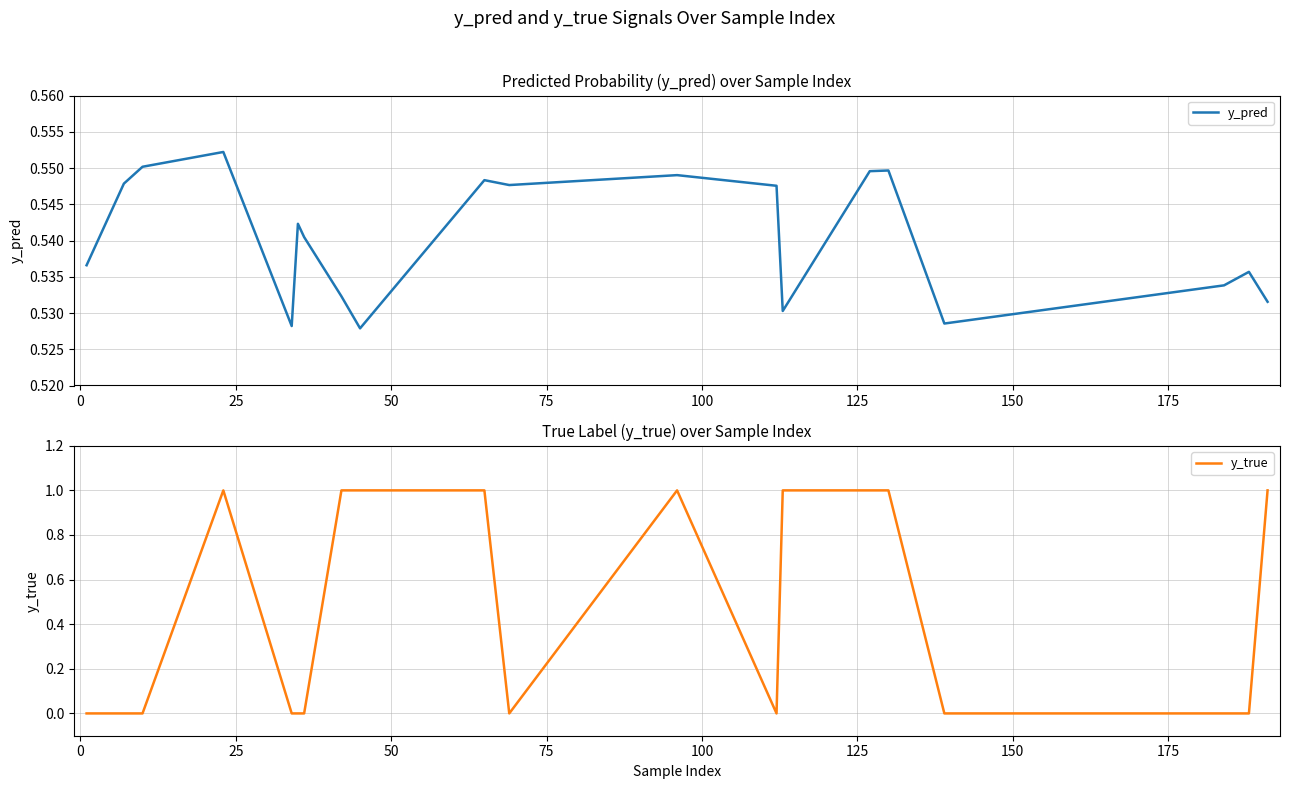

True or false: y_true and y_pred intersect in this chart.

True